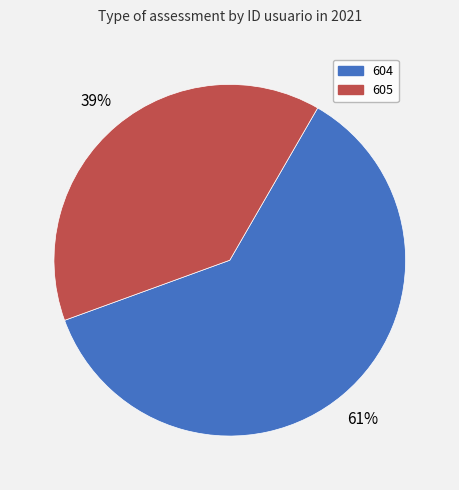

The 605 slice represents 25% of the pie. True or false?

False